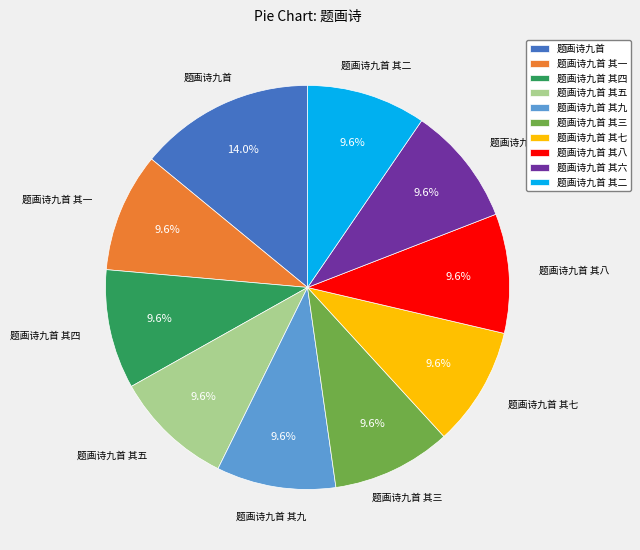

Is there any slice that represents more than half of the pie?

No